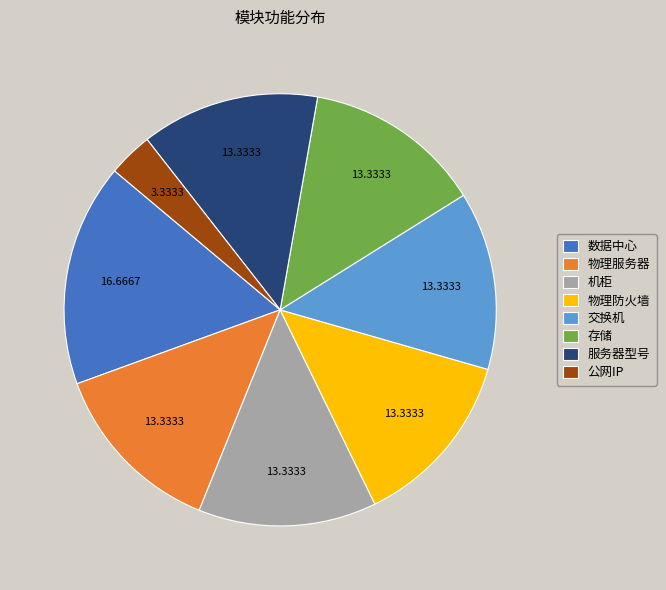

Is there a majority slice in this chart?

No